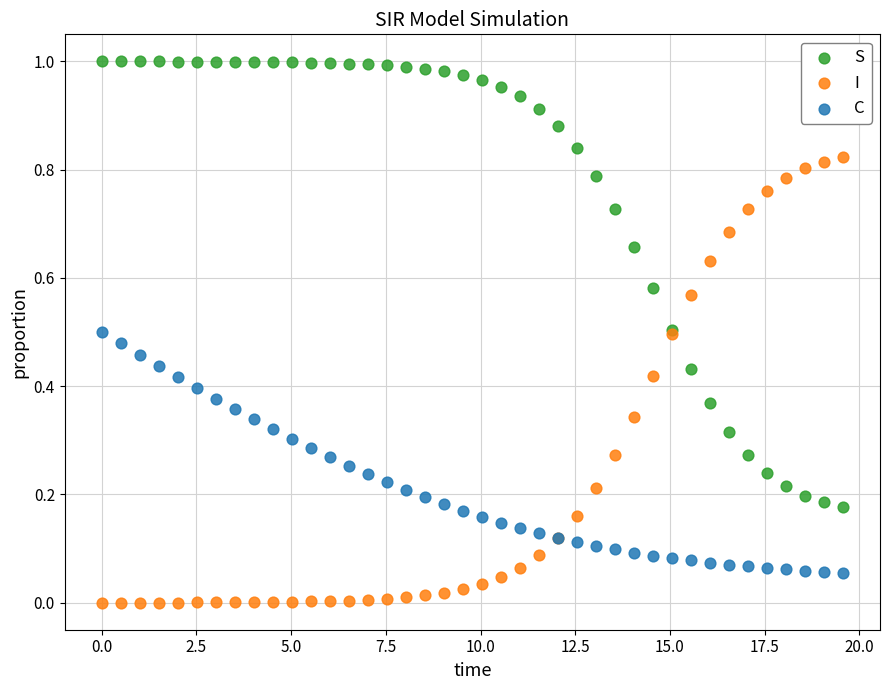

Which series reaches the maximum Y coordinate?

S